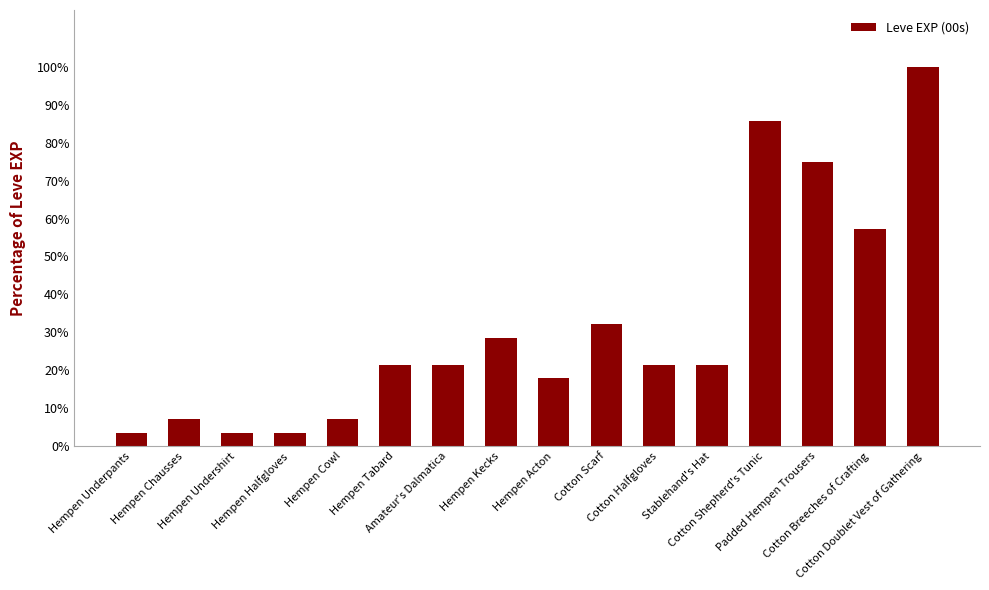

Where is the data nearest to the value 51?

Cotton Breeches of Crafting